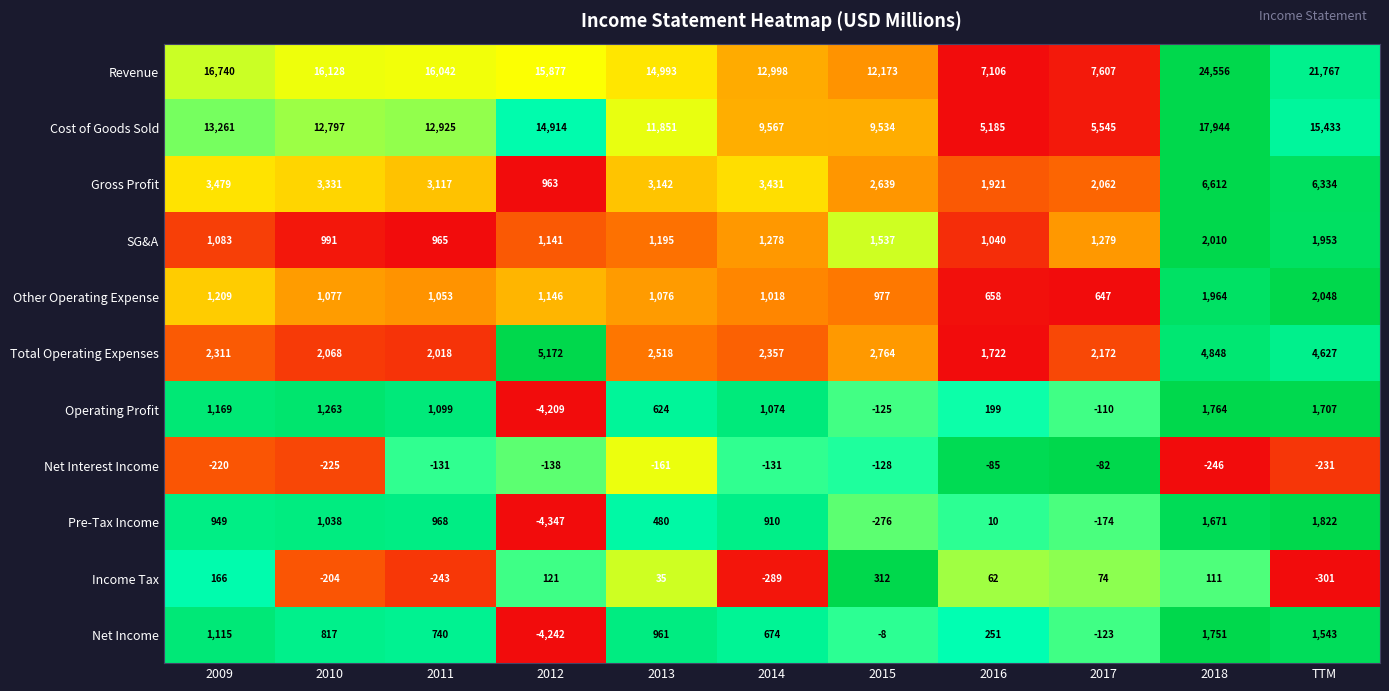

What is the average value of the Total Operating Expenses series?

2962